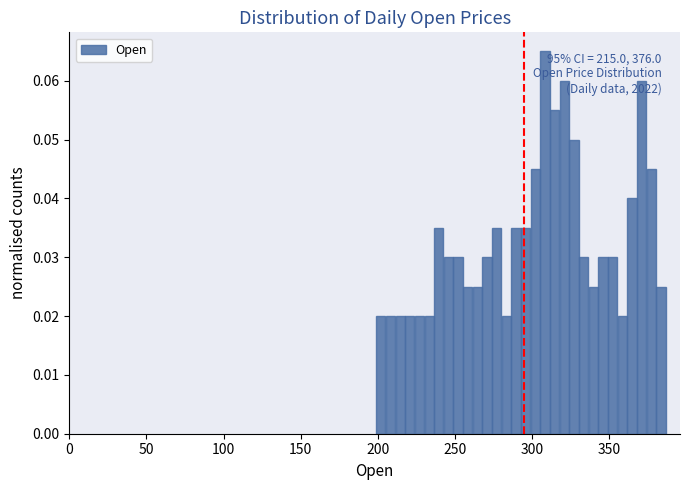

Around what value on the x-axis is the tallest bar? Give the approximate position of its centre, as read against the axis.

310